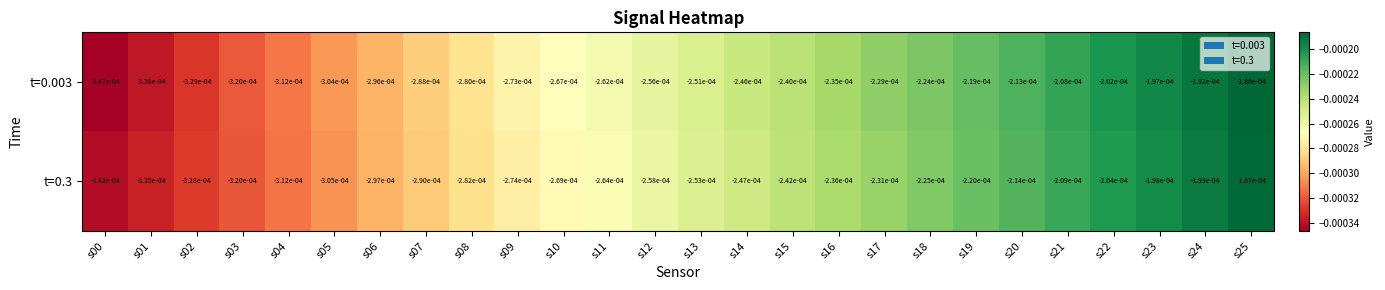

Is the value of t=0.3 at s16 greater than the value of t=0.003 at s02?

Yes